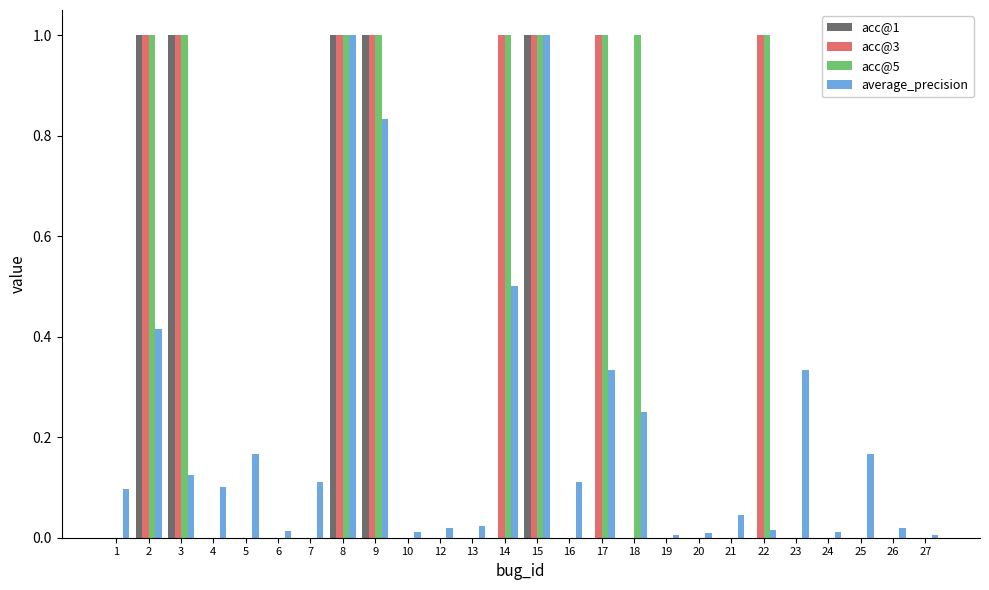

Between 16 and 19, which series saw the biggest shift?

average_precision